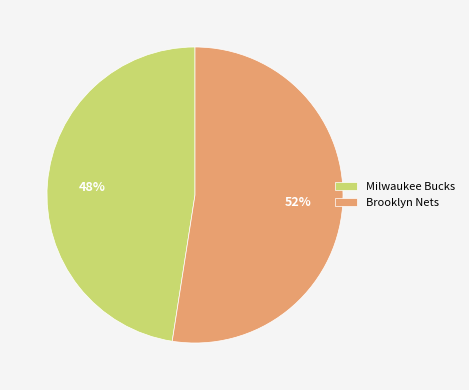

True or false: Brooklyn Nets accounts for 46% of the total.

False